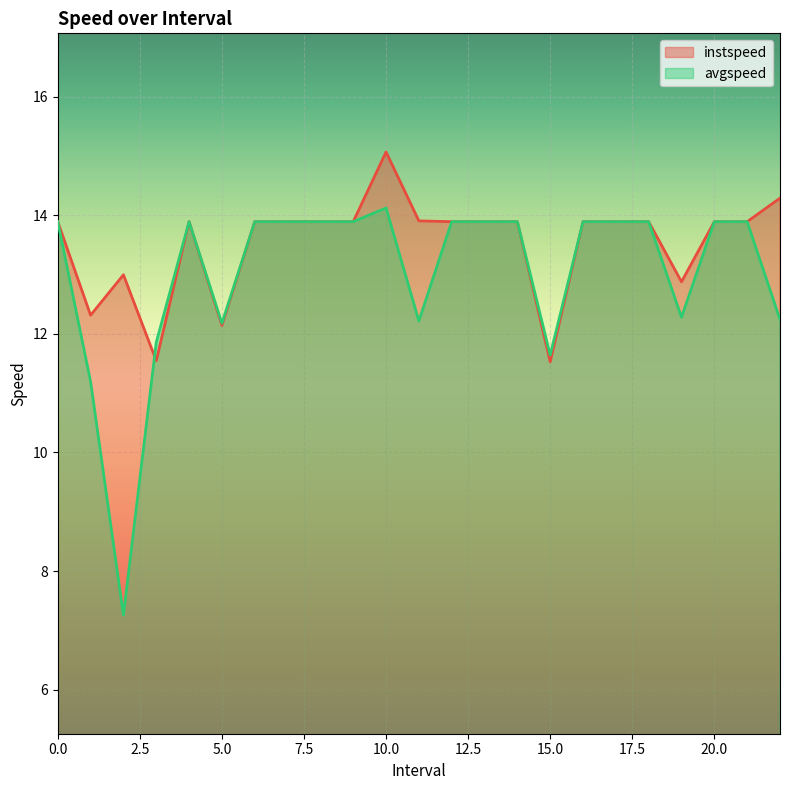

What position from the left is 15.0?

16